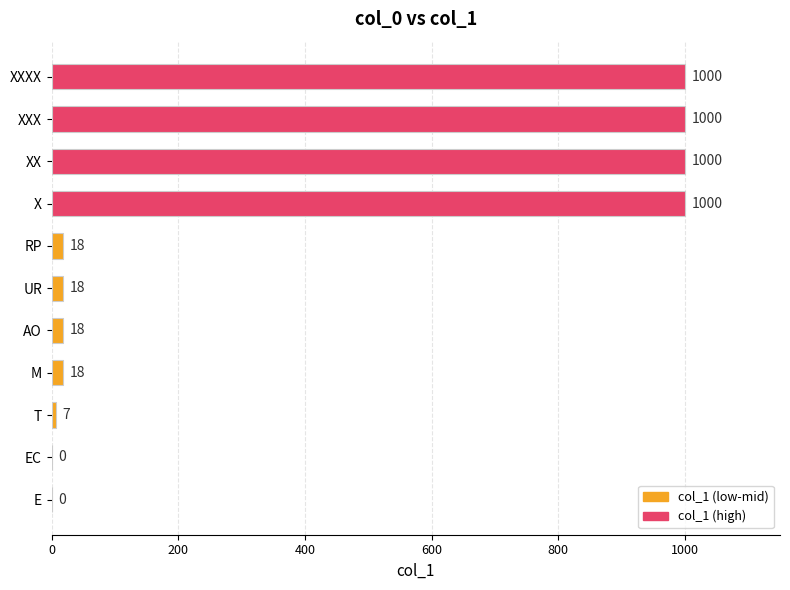

Reading bottom to top, extract all data points from this chart.

E=0	EC=0	T=7	M=18	AO=18	UR=18	RP=18	X=1000	XX=1000	XXX=1000	XXXX=1000